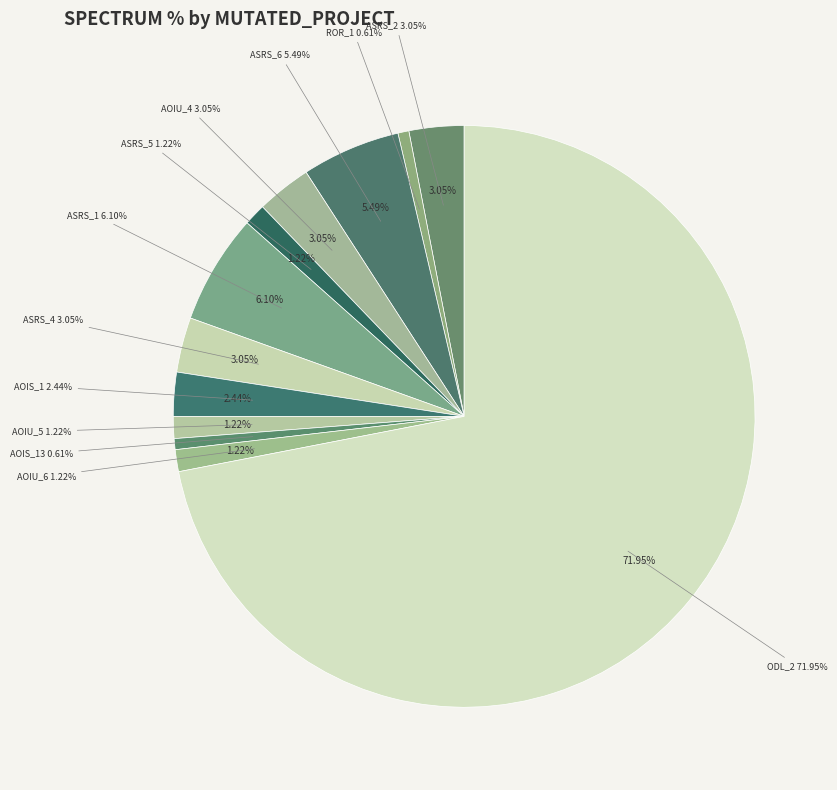

The Weight.ElevatorSystem.Elevator.ASRS_2 slice represents 3% of the pie. True or false?

True